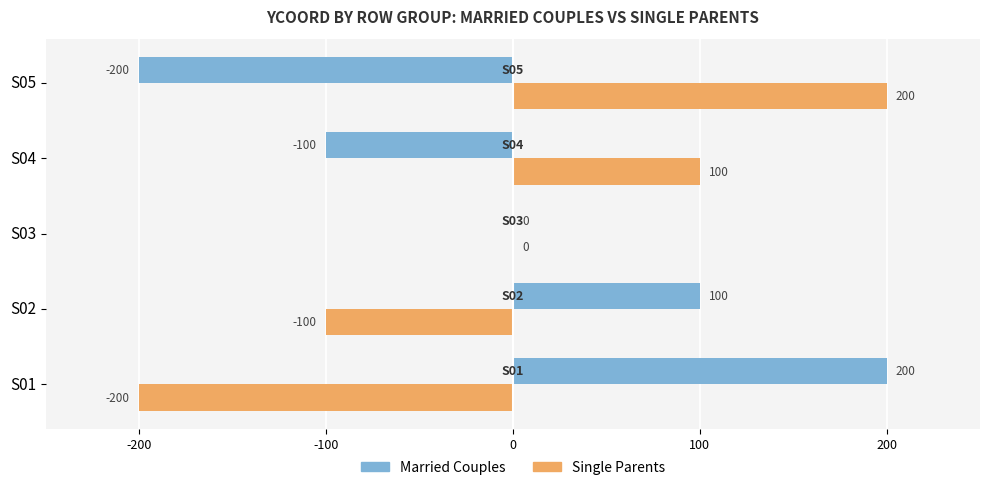

Count the number of data series in this chart.

2